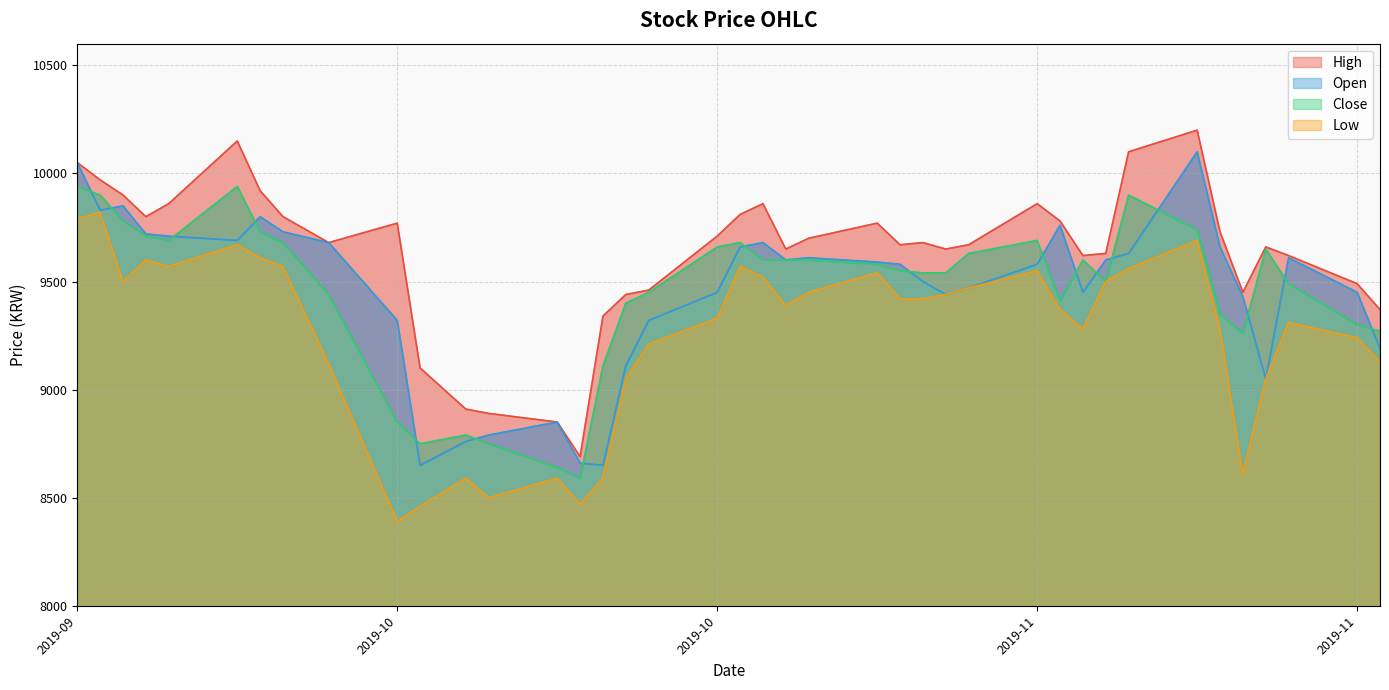

Is the value of Close at 2019-09-25 greater than the value of Open at 2019-10-23?

Yes